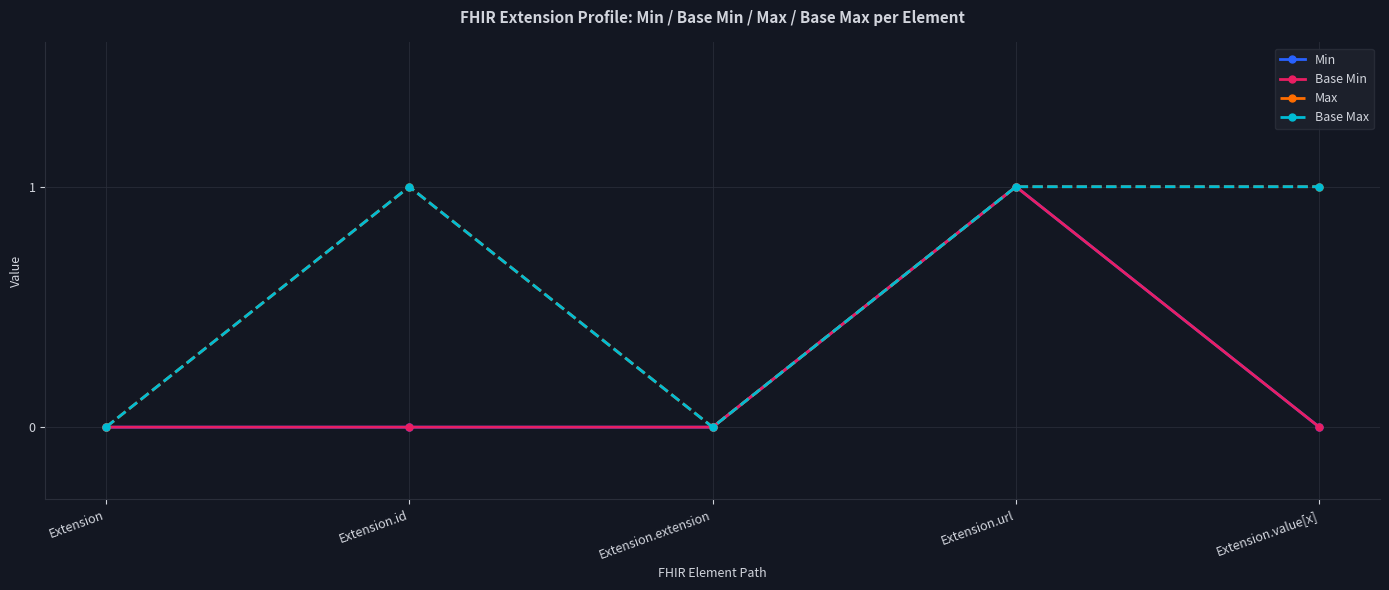

List the labels in order of Max value, smallest first.

Extension, Extension.extension, Extension.id, Extension.url, Extension.value[x]